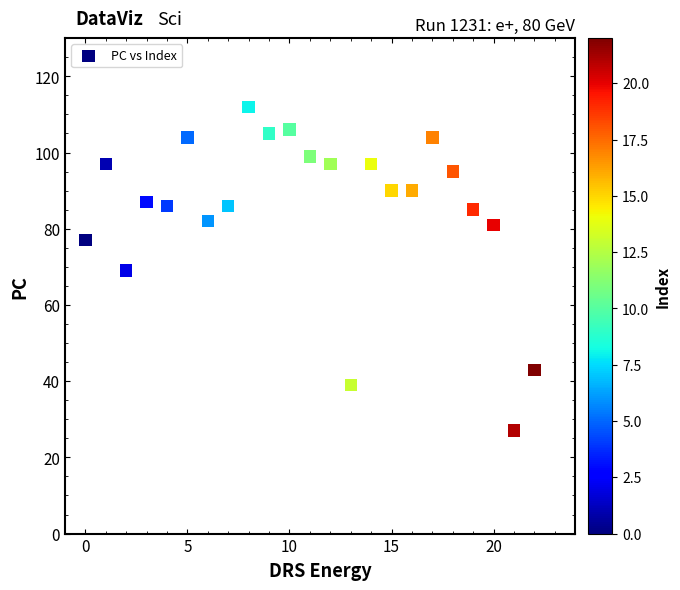

What is the range of Y values (max minus min)?

85